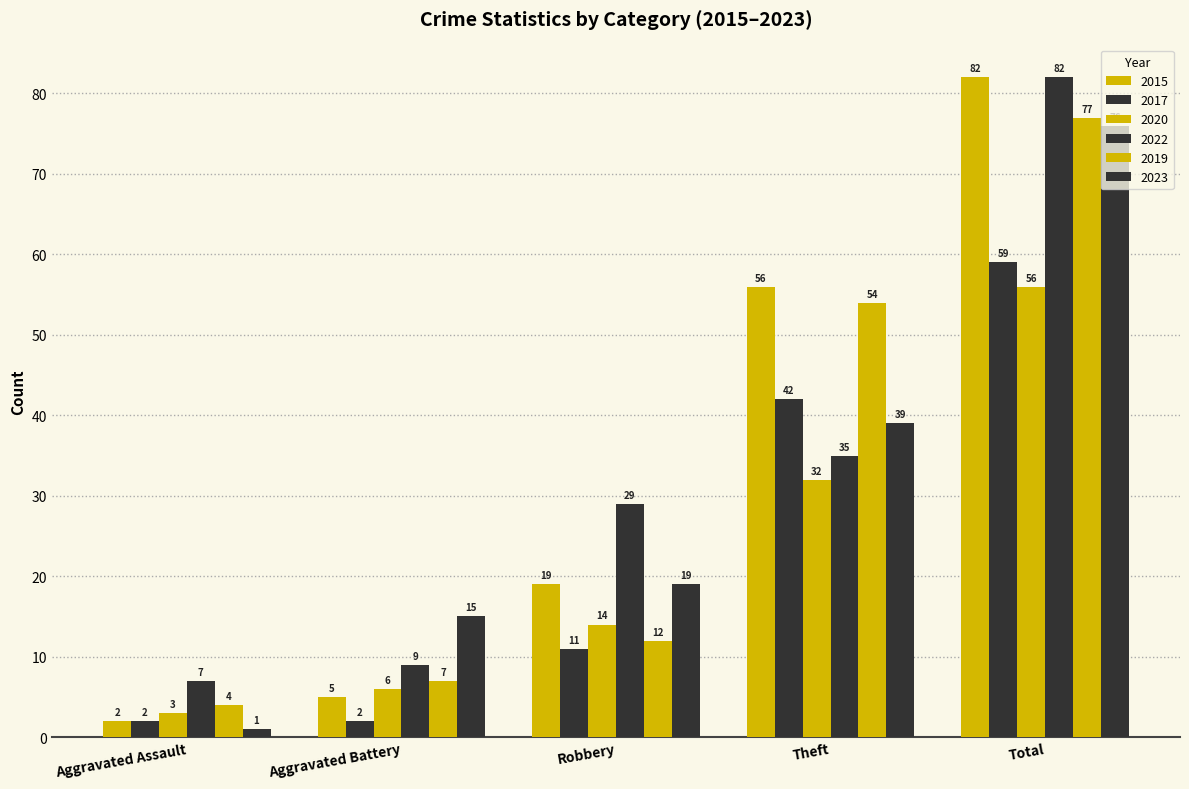

How many distinct data groups are displayed?

6